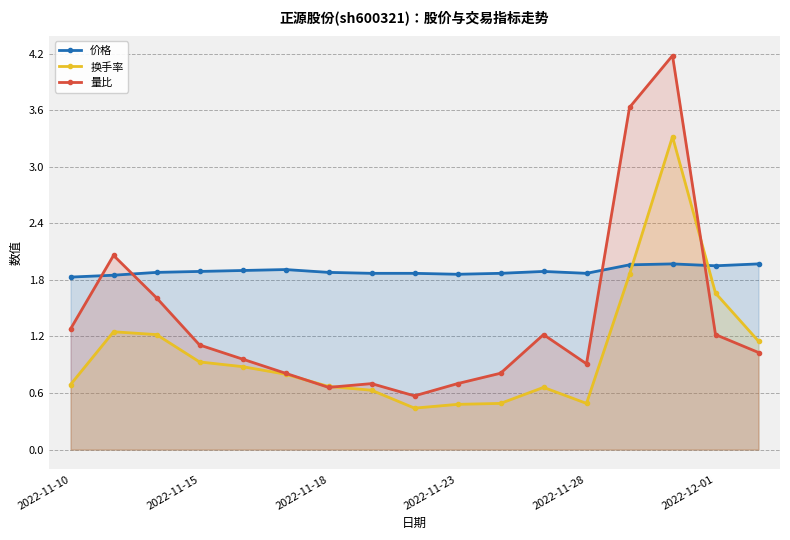

True or false: 换手率 and 量比 cross at least once.

True